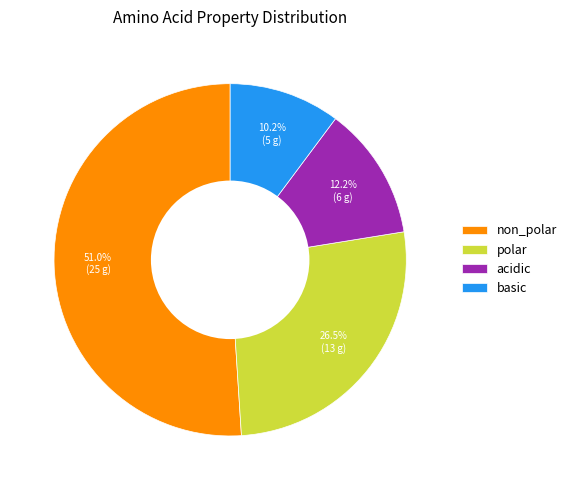

Which slice represents more than half of the pie?

non_polar